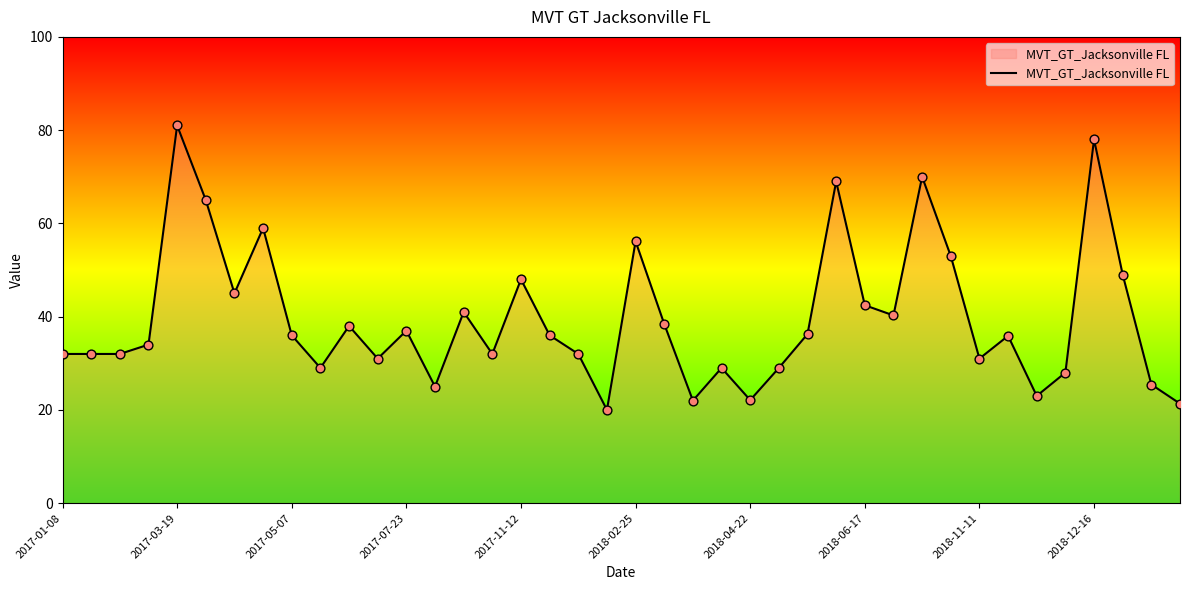

What is the smallest value displayed?

20.0